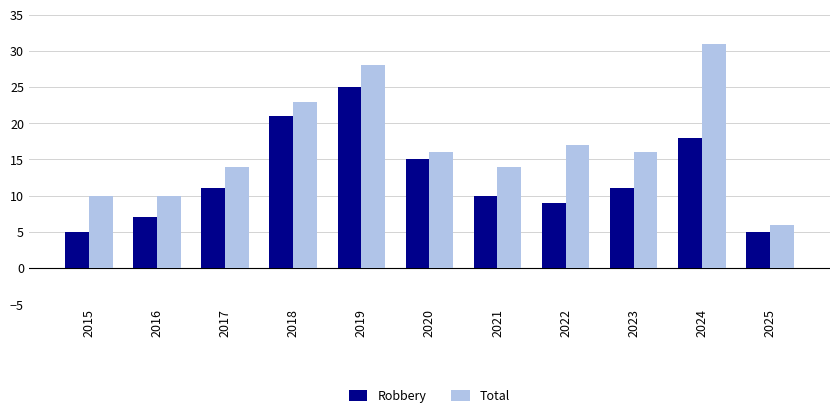

Is it true that Robbery equals 11 at 2017?

True